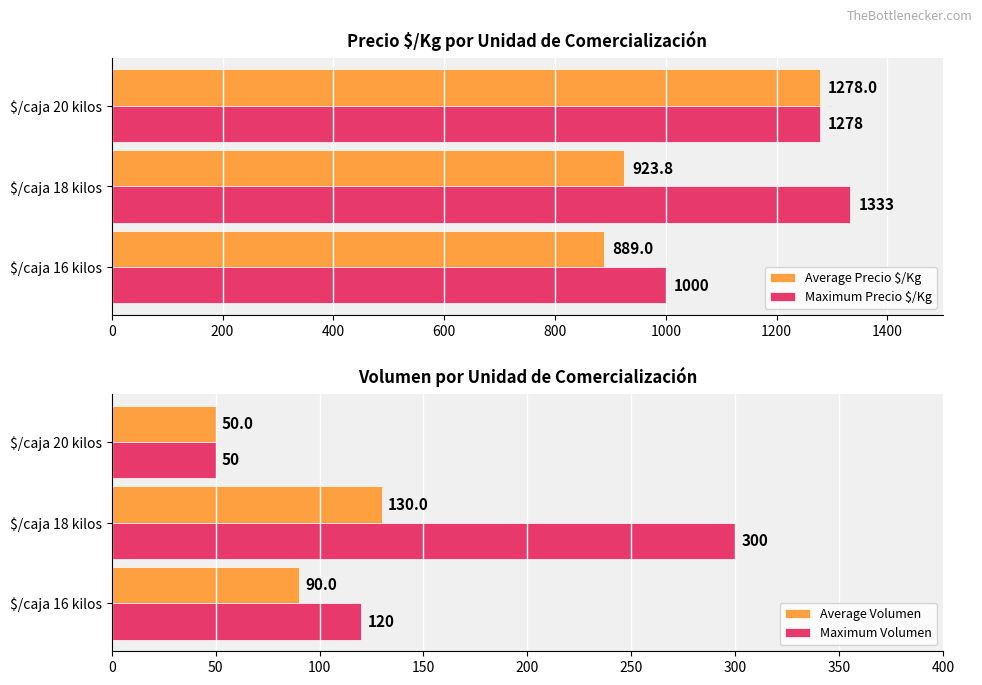

What is the difference between the maximum and second lowest values in the Maximum Precio $/Kg series?

55.0